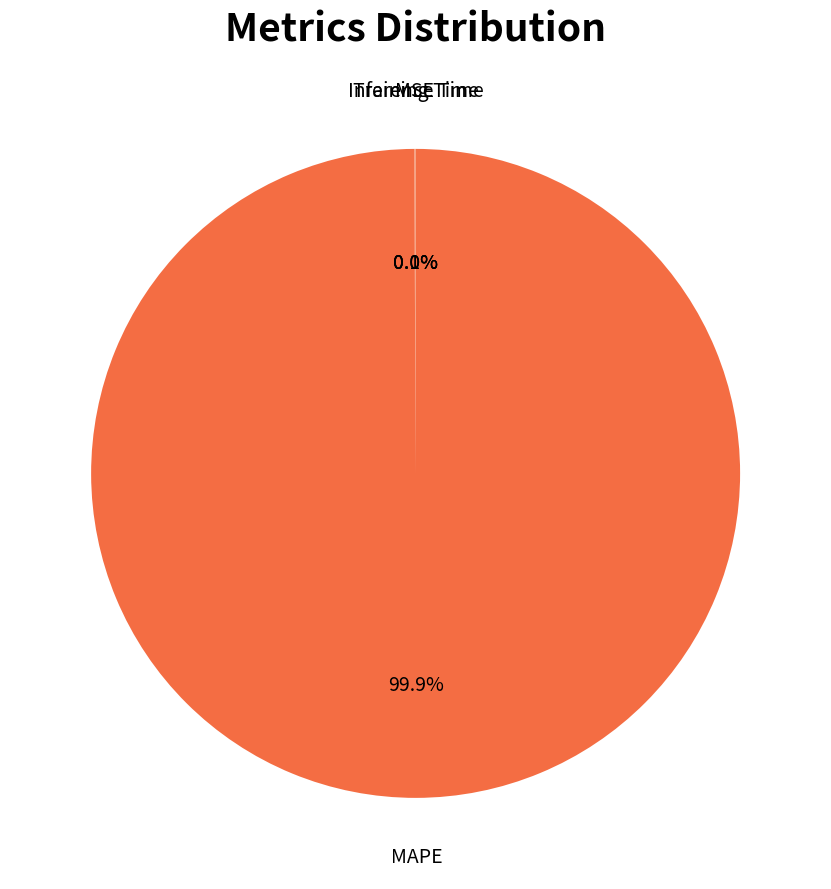

What is the majority slice?

MAPE